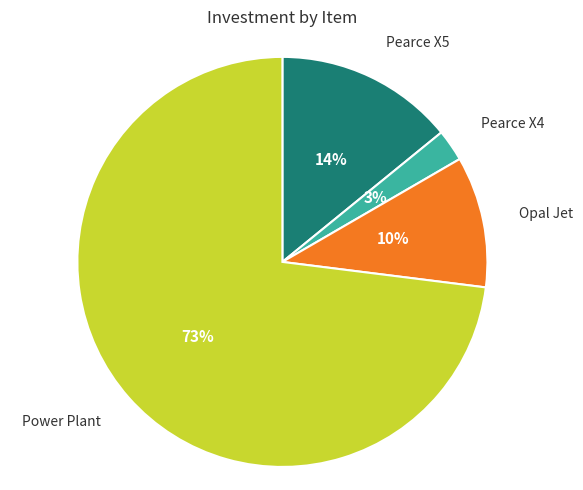

Is there any slice that represents more than half of the pie?

Yes